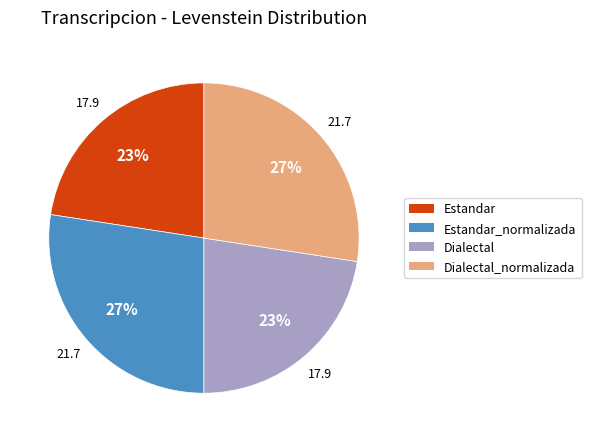

To the nearest percent, what is the average slice percentage?

25%